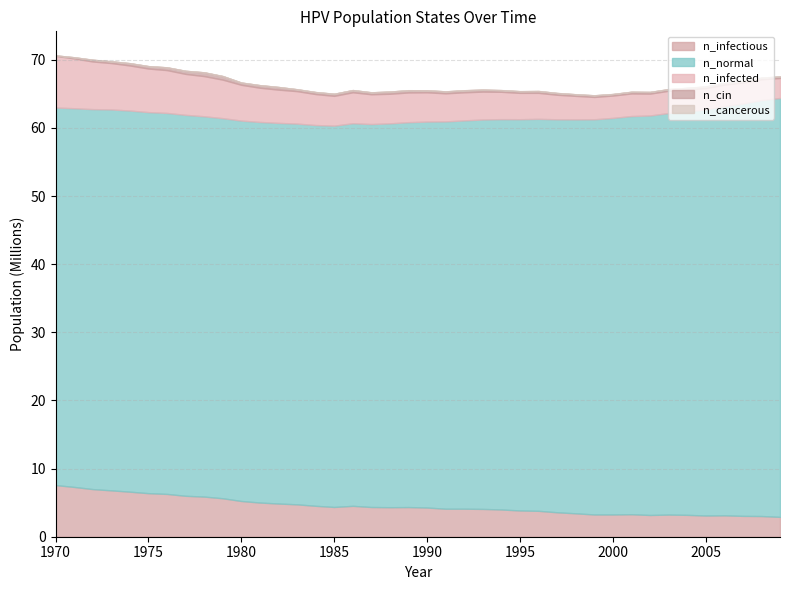

True or false: n_cancerous and n_infected intersect in this chart.

False